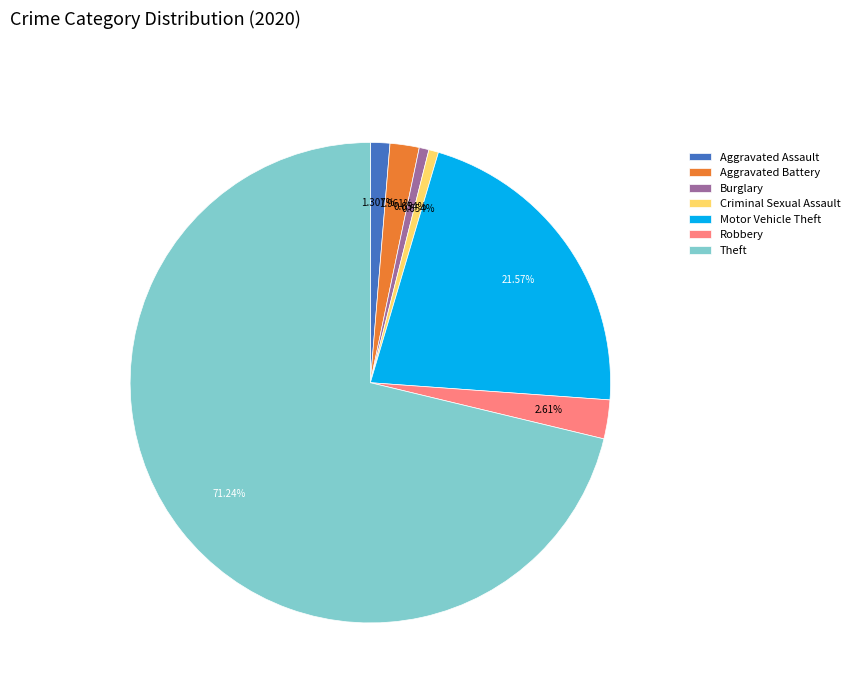

Which has a higher value, Burglary or Theft?

Theft